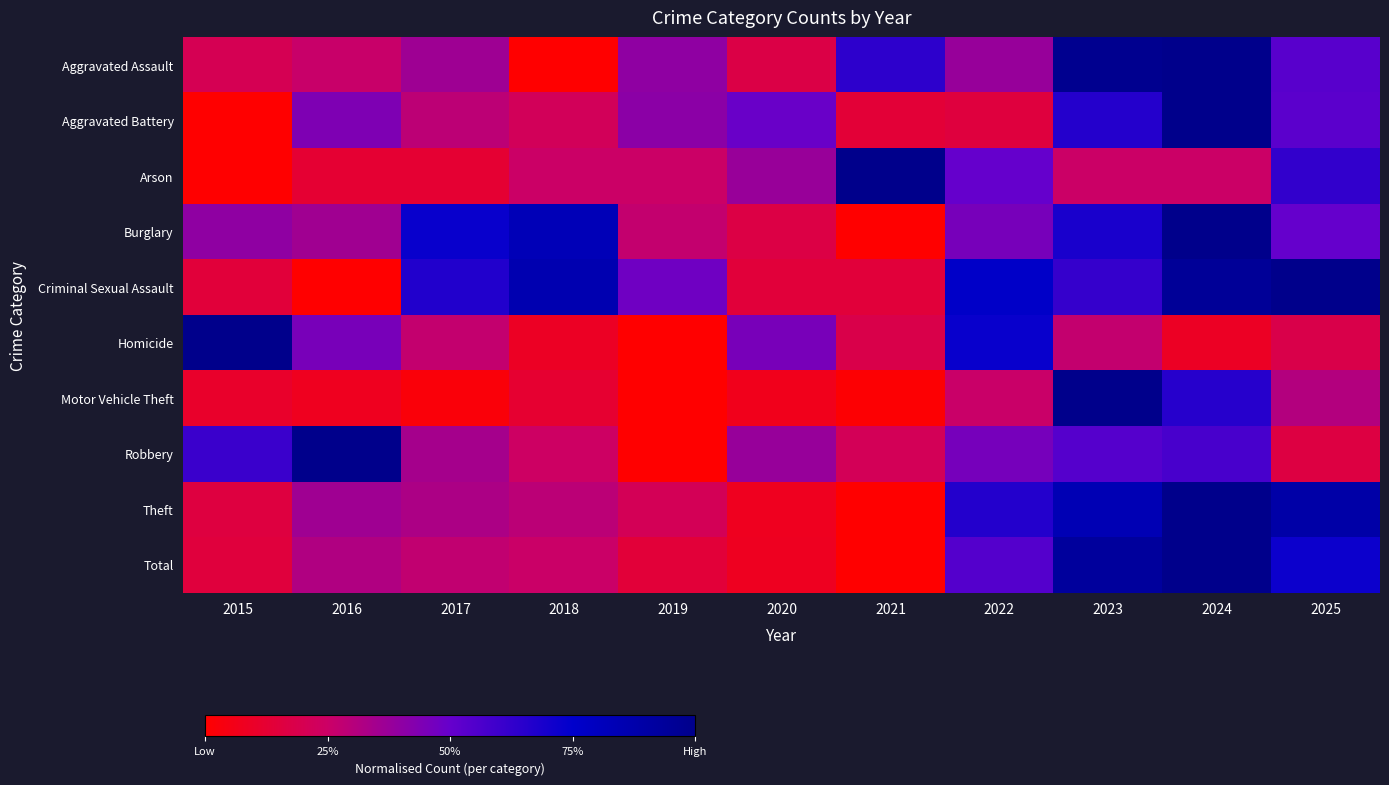

Reading left to right, list all the values displayed in this chart.

Aggravated Assault: 2015=0.2	2016=0.3	2017=0.4	2018=0.0	2019=0.4	2020=0.2	2021=0.6	2022=0.4	2023=1.0	2024=1.0	2025=0.5
Aggravated Battery: 2015=0.0	2016=0.4	2017=0.3	2018=0.2	2019=0.4	2020=0.5	2021=0.1	2022=0.2	2023=0.7	2024=1.0	2025=0.5
Arson: 2015=0.0	2016=0.1	2017=0.1	2018=0.2	2019=0.2	2020=0.4	2021=1.0	2022=0.5	2023=0.2	2024=0.2	2025=0.6
Burglary: 2015=0.4	2016=0.4	2017=0.7	2018=0.8	2019=0.3	2020=0.2	2021=0.0	2022=0.5	2023=0.7	2024=1.0	2025=0.5
Criminal Sexual Assault: 2015=0.1	2016=0.0	2017=0.7	2018=0.9	2019=0.5	2020=0.1	2021=0.1	2022=0.8	2023=0.6	2024=1.0	2025=1.0
Homicide: 2015=1.0	2016=0.5	2017=0.3	2018=0.1	2019=0.0	2020=0.5	2021=0.2	2022=0.7	2023=0.3	2024=0.1	2025=0.2
Motor Vehicle Theft: 2015=0.1	2016=0.1	2017=0.0	2018=0.1	2019=0.0	2020=0.1	2021=0.0	2022=0.3	2023=1.0	2024=0.7	2025=0.3
Robbery: 2015=0.6	2016=1.0	2017=0.3	2018=0.2	2019=0.0	2020=0.4	2021=0.2	2022=0.5	2023=0.5	2024=0.6	2025=0.2
Theft: 2015=0.2	2016=0.4	2017=0.3	2018=0.3	2019=0.2	2020=0.1	2021=0.0	2022=0.7	2023=0.8	2024=1.0	2025=0.9
Total: 2015=0.2	2016=0.3	2017=0.3	2018=0.3	2019=0.1	2020=0.1	2021=0.0	2022=0.5	2023=0.9	2024=1.0	2025=0.7